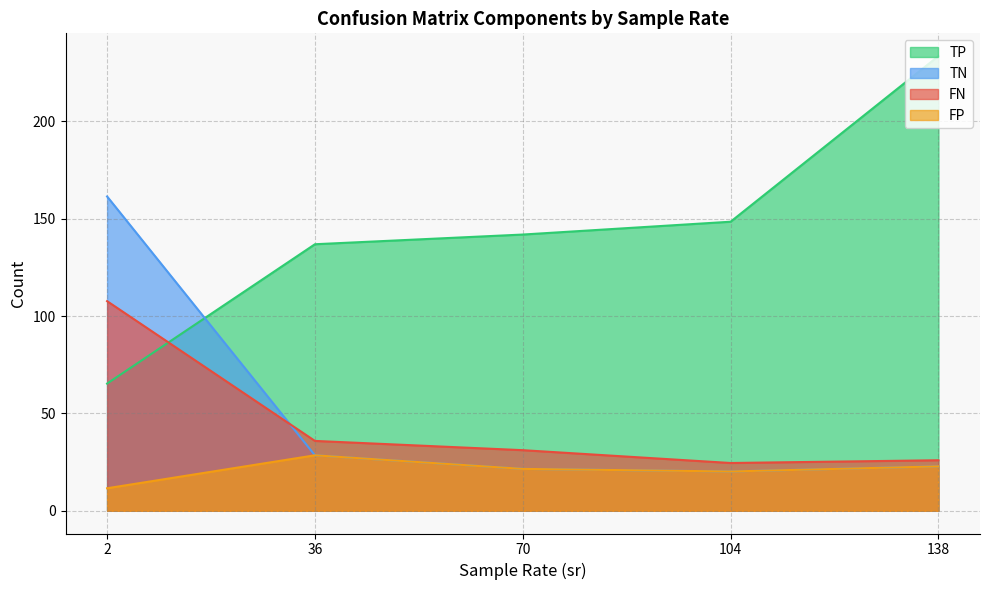

Where is FN nearest to the value 121?

2